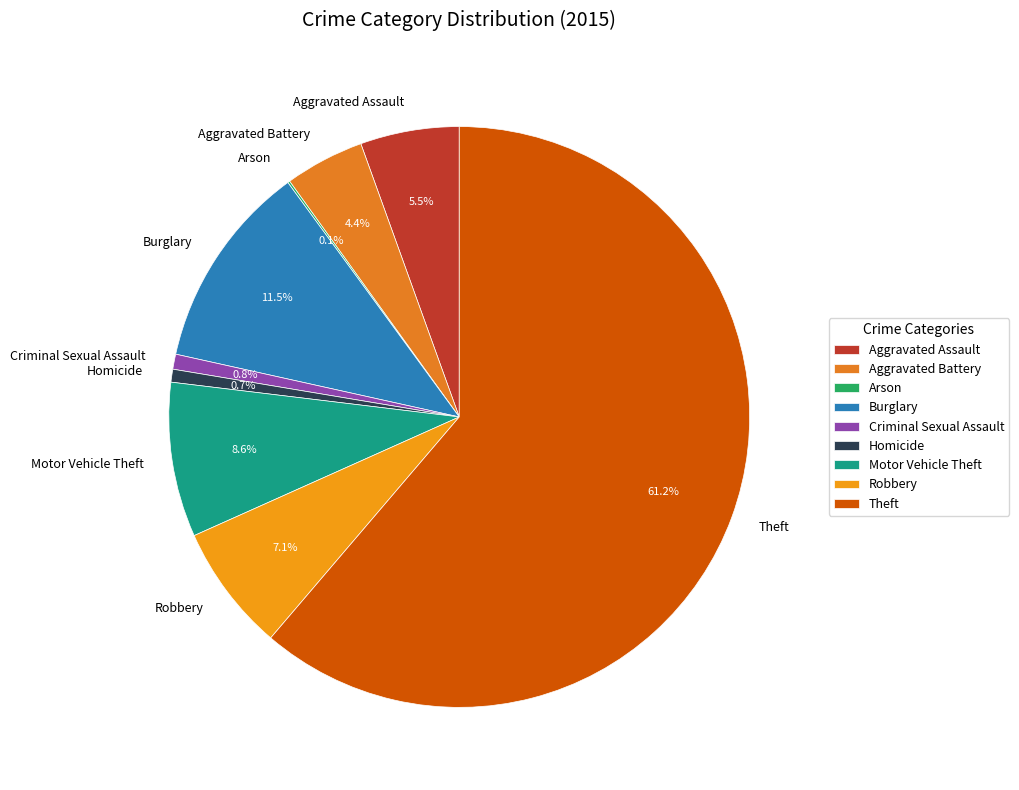

Combined, what portion of the pie is Theft and Aggravated Battery?

65.7%